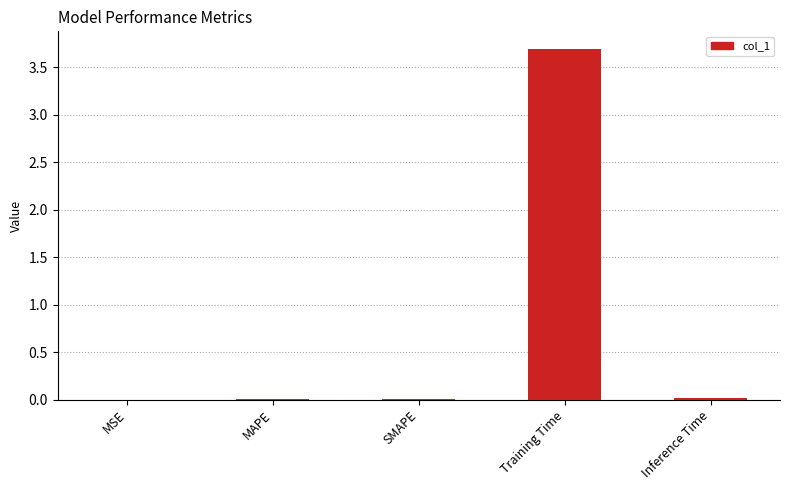

Is it true that the value at MSE is 0.0?

True